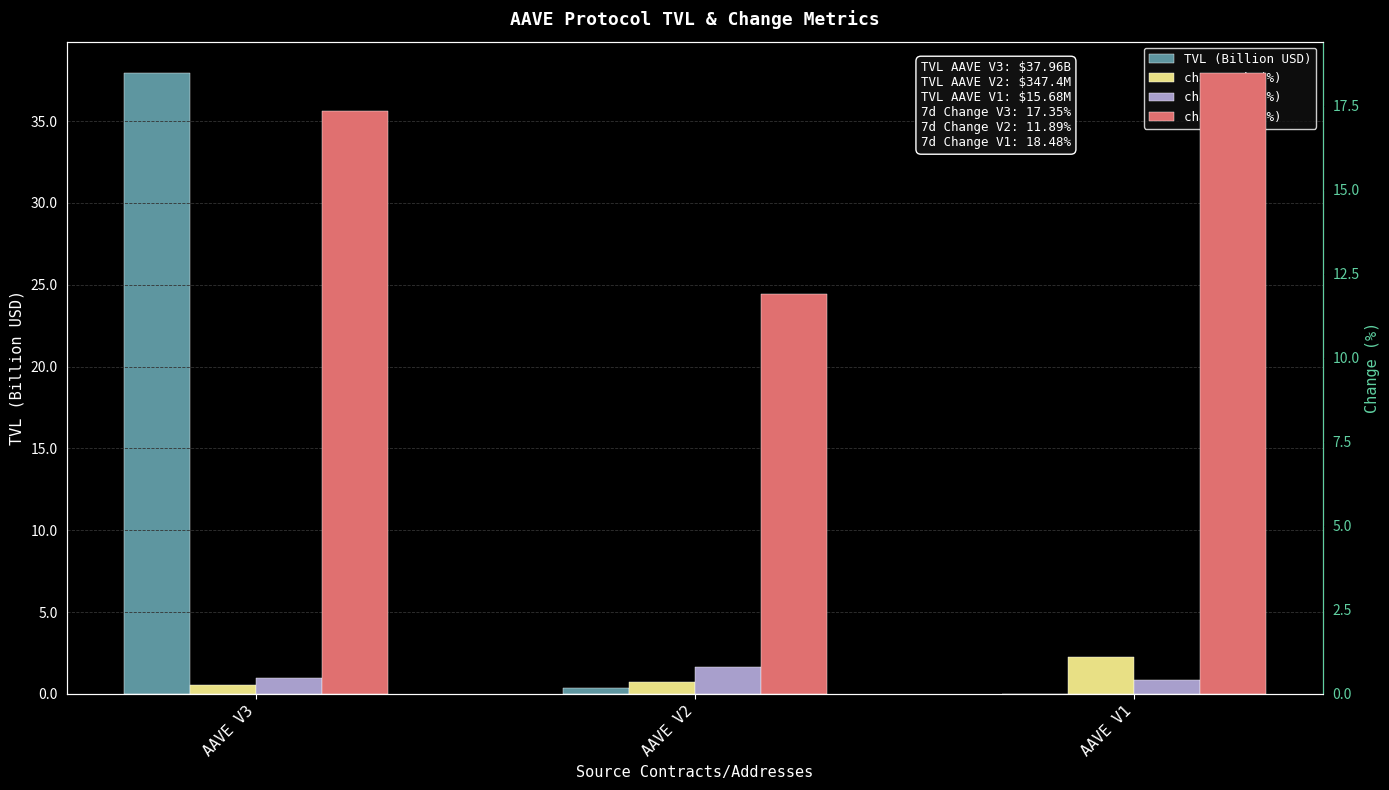

What are all the series names shown in the legend?

TVL (Billion USD), change_1h (%), change_1d (%), change_7d (%)